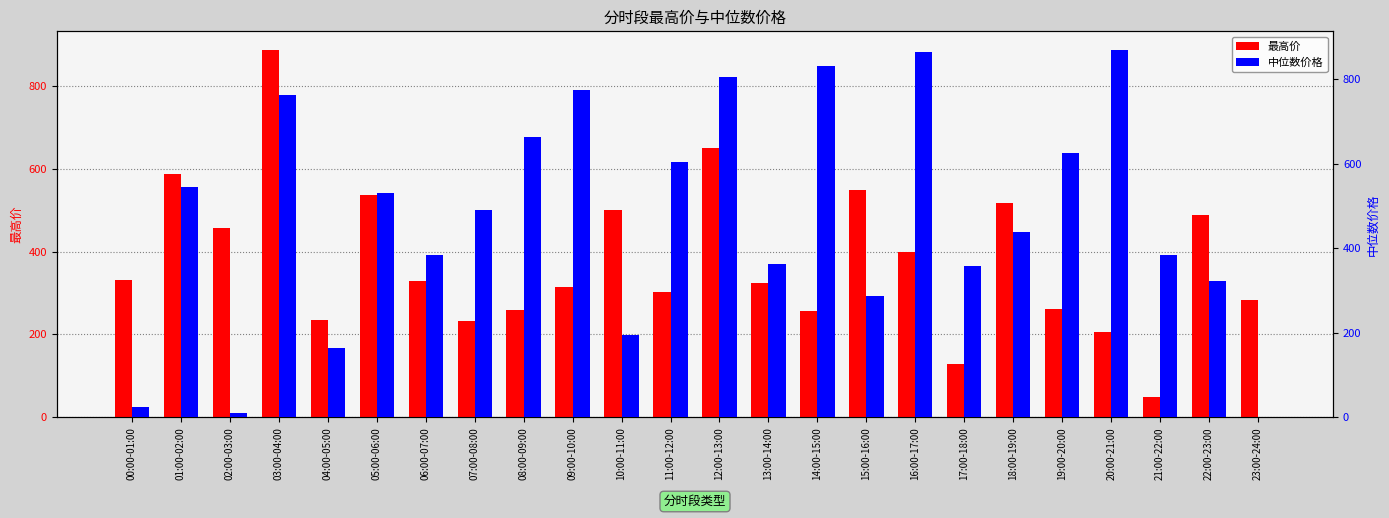

How many data points in 最高价 are above 328?

12